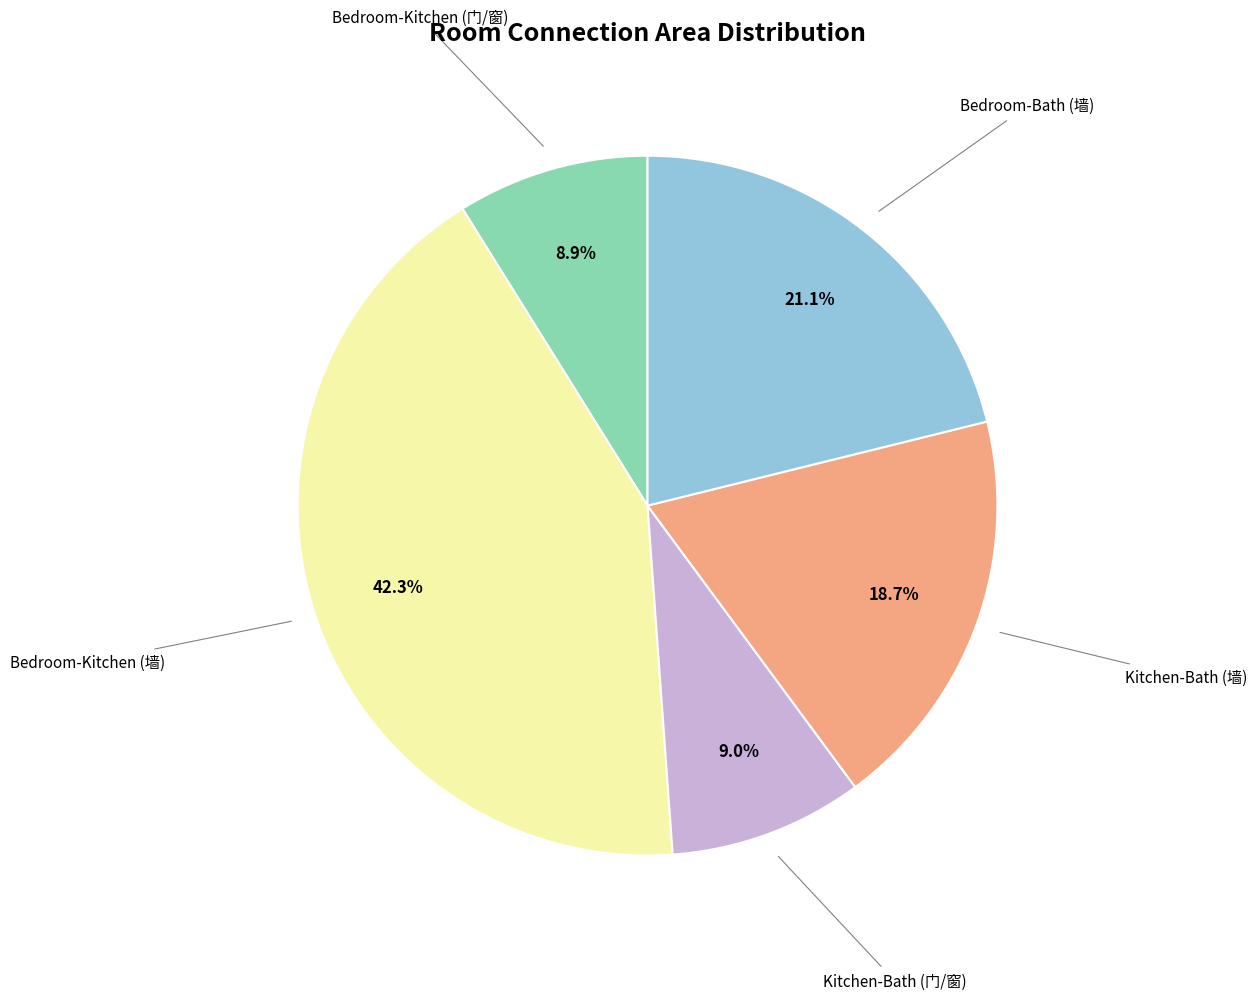

To the nearest percent, what portion does Kitchen-Bath (门/窗) represent?

9%